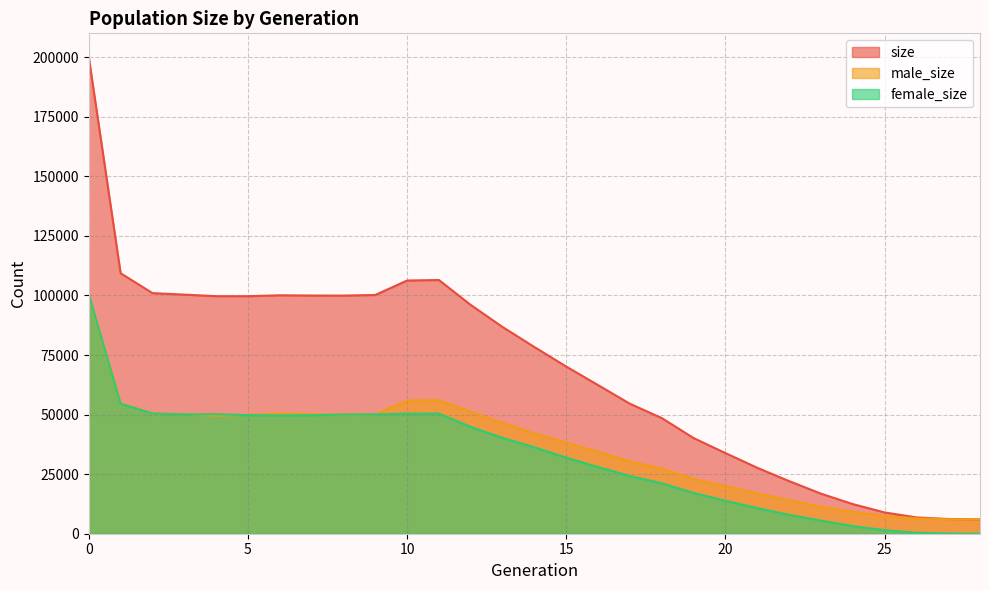

What is the minimum value for size?

6000